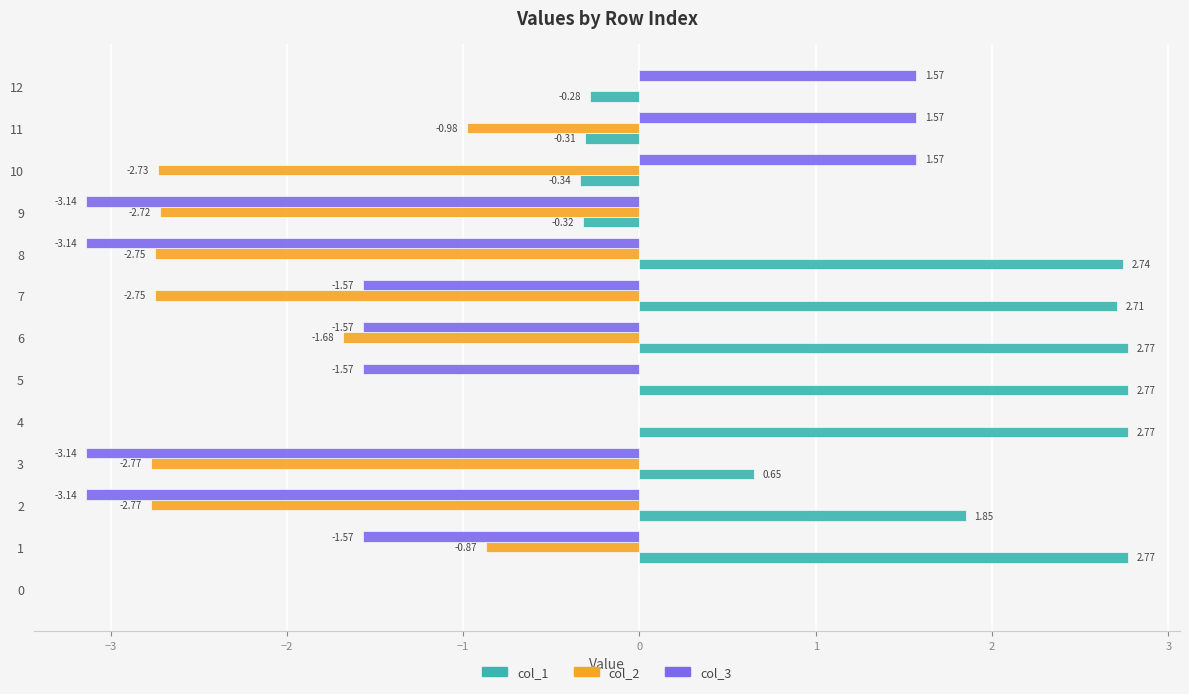

Which series changed the most between 6 and 12?

col_3